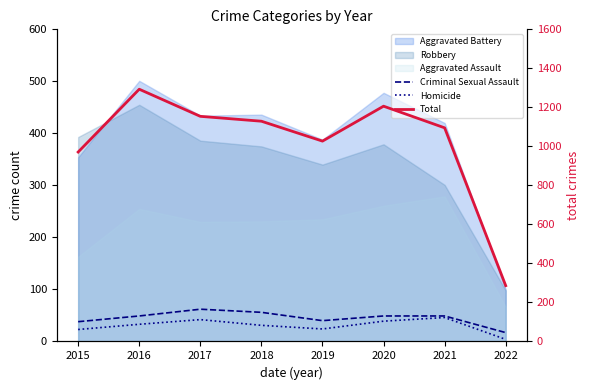

True or false: Criminal Sexual Assault has more than 1 points higher than both neighbors.

False